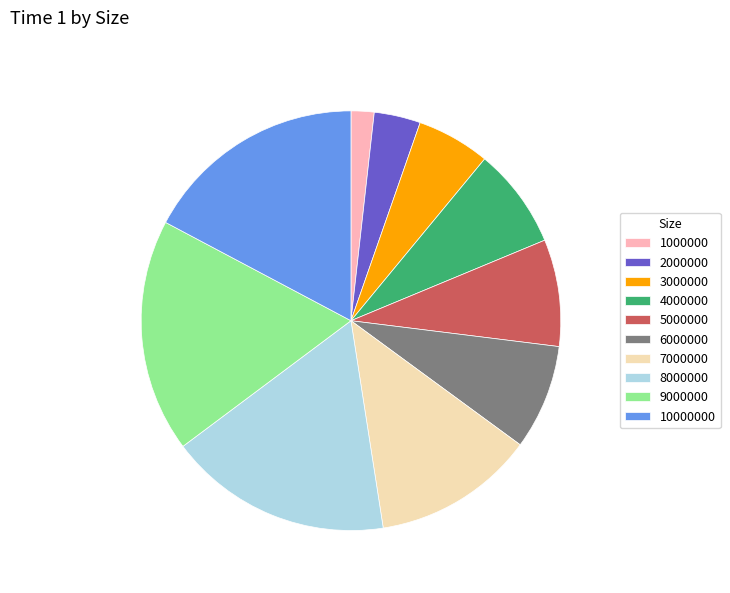

Is there any slice that represents more than half of the pie?

No